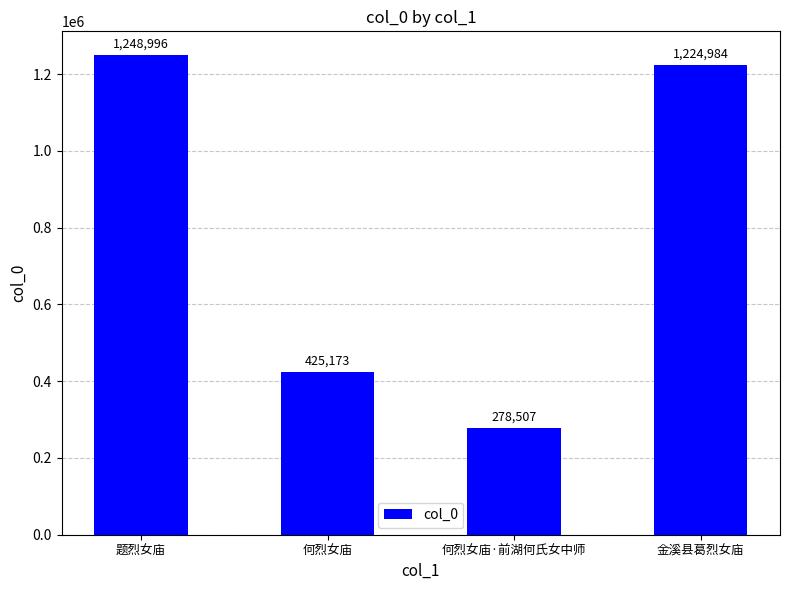

The value at 何烈女庙 is 734229. True or false?

False